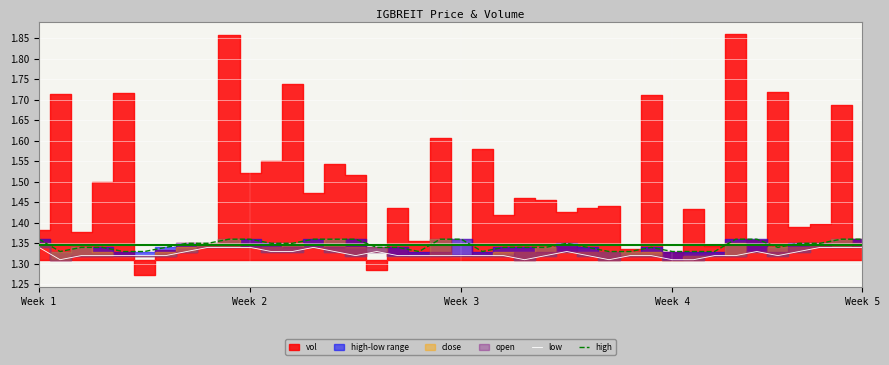

True or false: low has more than 1 interior local peaks.

True